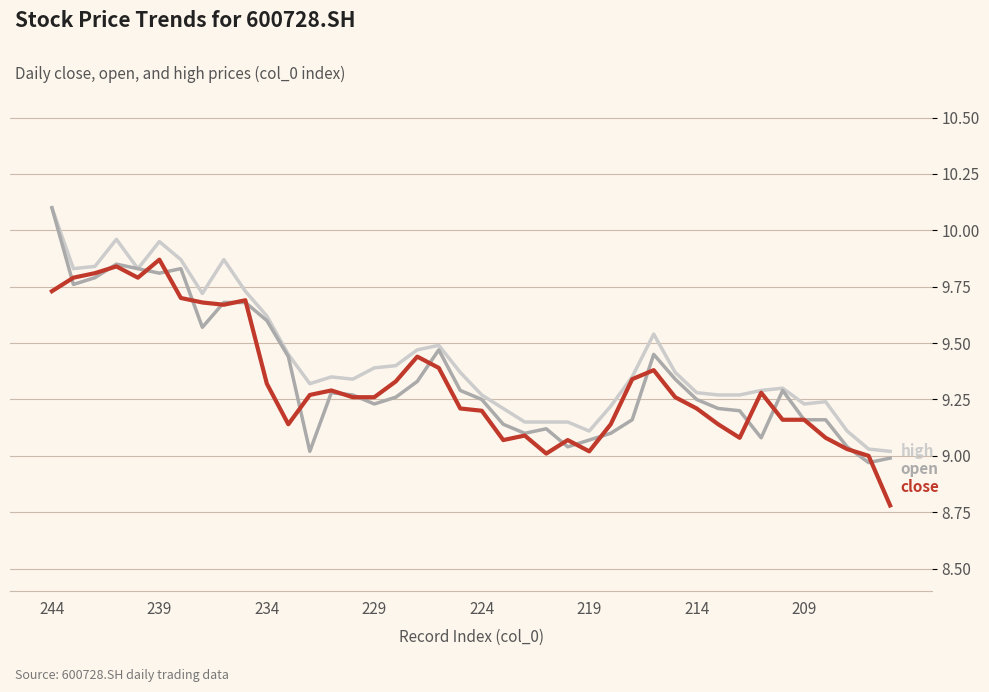

What is the minimum value shown in the chart?

8.8